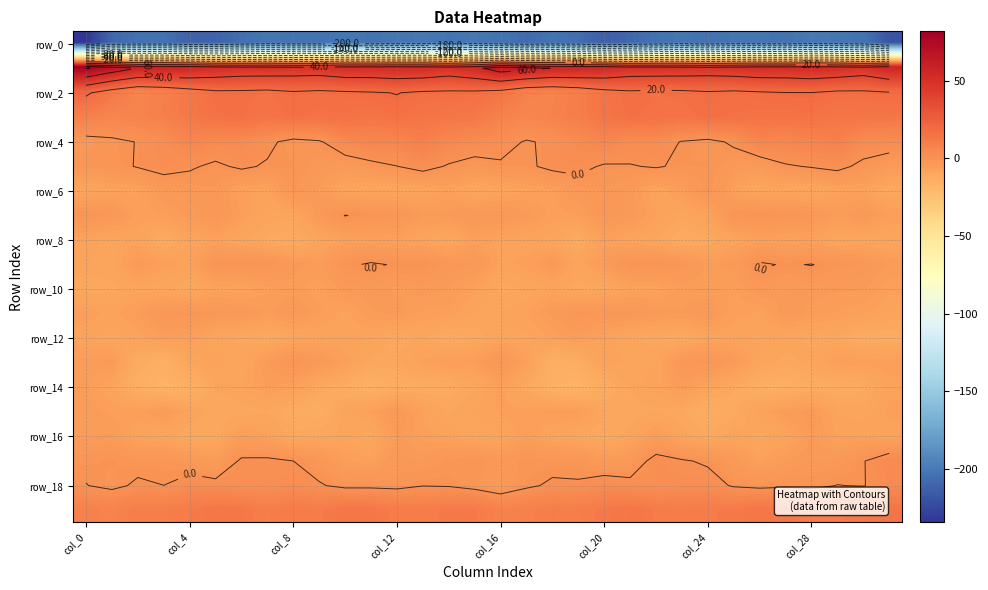

The value of row_6 at col_28 is -4.4. True or false?

False